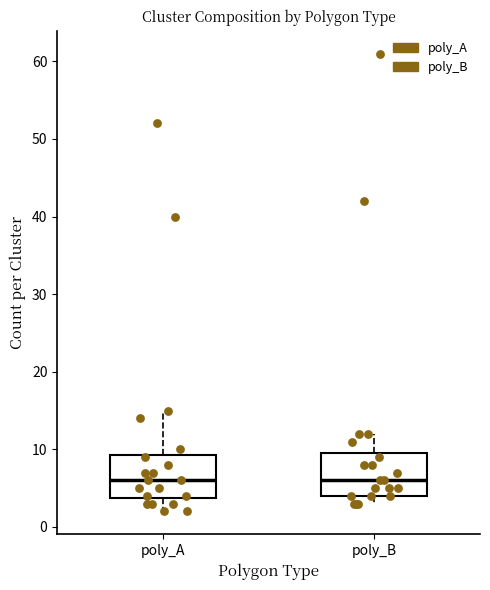

Reading left to right, read every box against the y-axis: the position of its median line, the range the box covers, and the ends of its whiskers. The values are not printed on the chart, so give them approximately, as read against the axis.

poly_A: median 6, box 4 to 9, whiskers 2 to 15
poly_B: median 6, box 4 to 10, whiskers 3 to 12